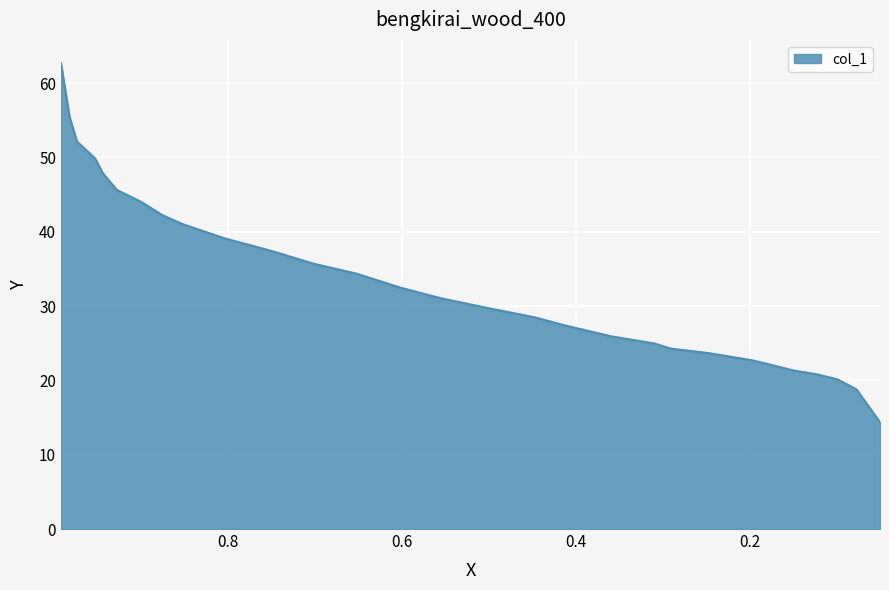

Reading left to right, what are all the values shown in this chart?

62.7	55.5	52.1	49.9	47.9	45.6	44.0	42.3	41.1	39.1	37.4	35.7	34.4	32.5	31.1	29.7	28.5	27.4	25.9	25.0	24.3	23.7	23.2	22.7	22.2	21.3	20.8	20.1	18.8	14.4